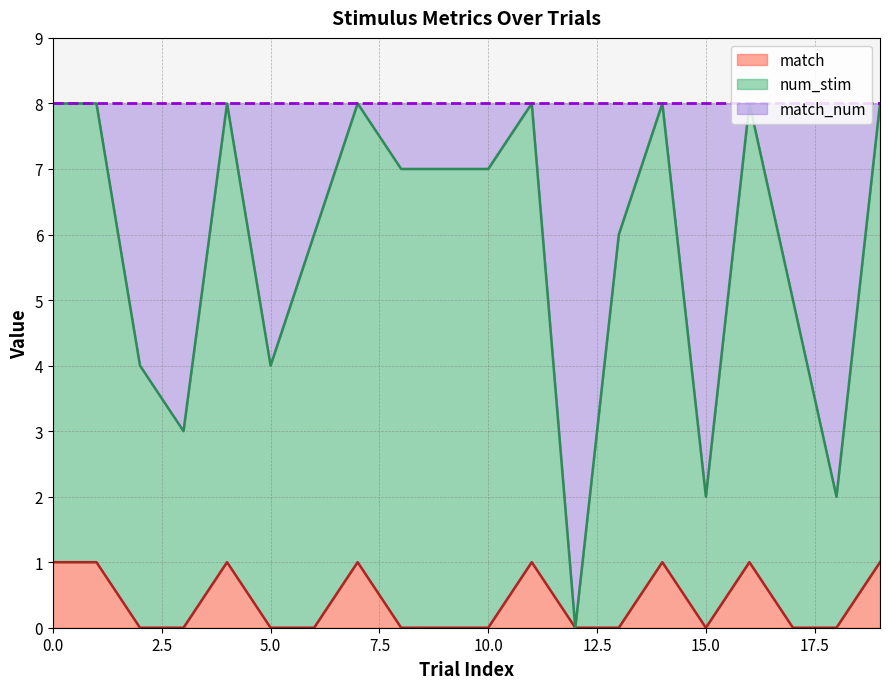

What is the value of the num_stim point at the 6th from the left?

4